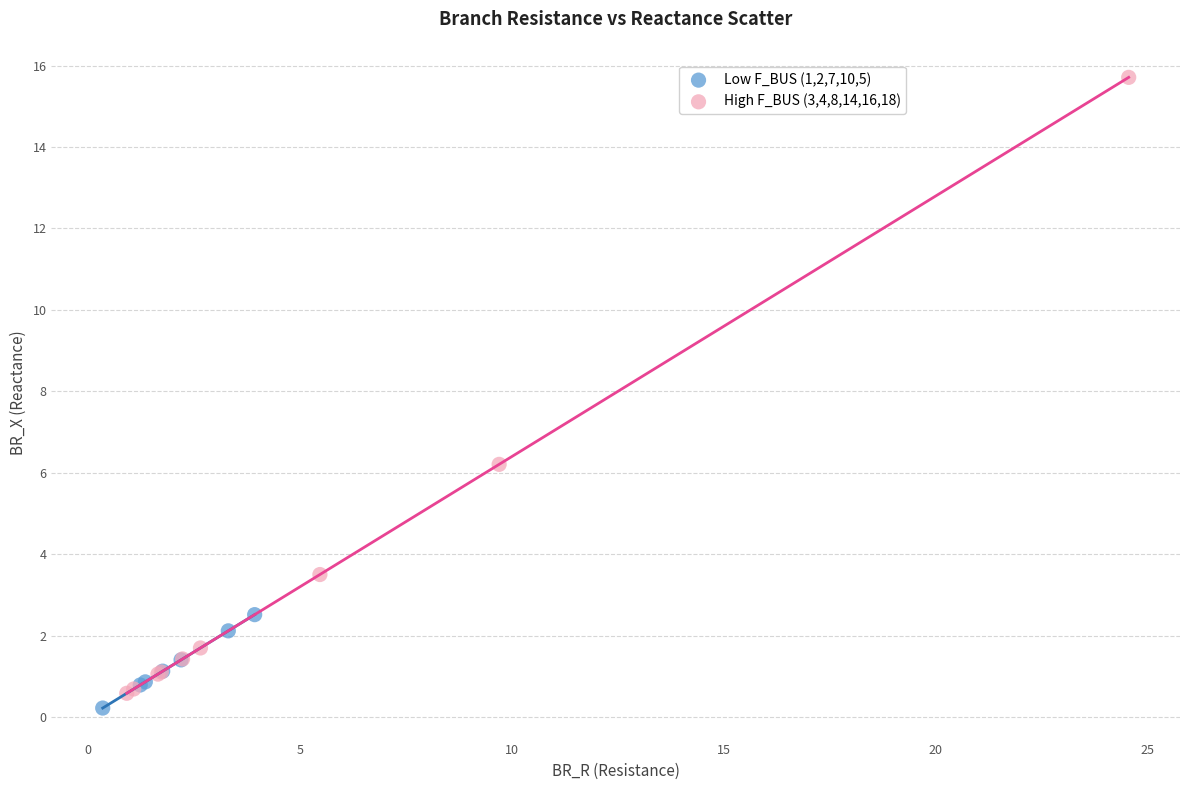

Which series has the widest spread of Y values?

High F_BUS (3,4,8,14,16,18)